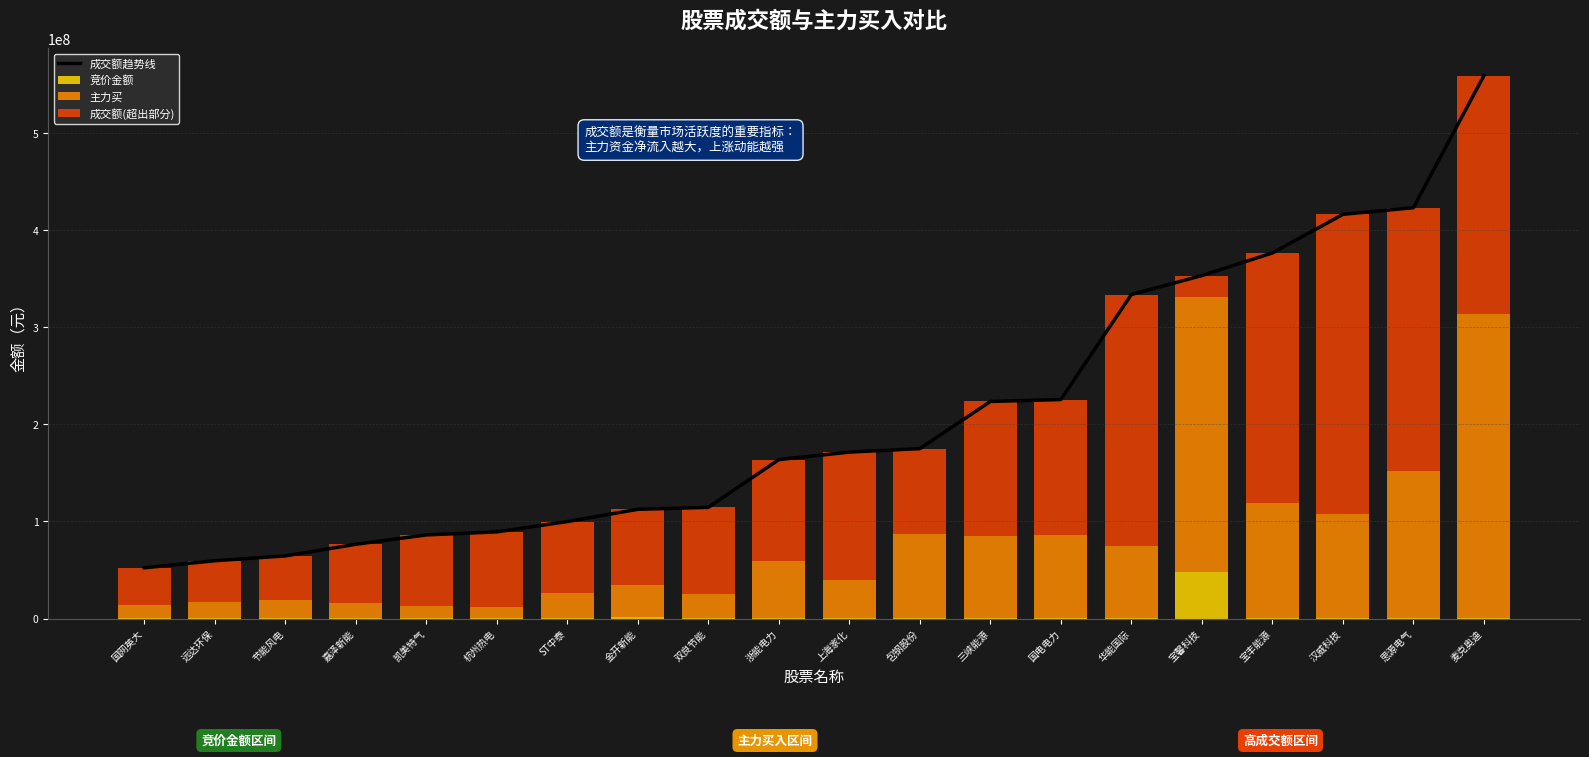

What is the label of the 1st bar from the left?

国网英大